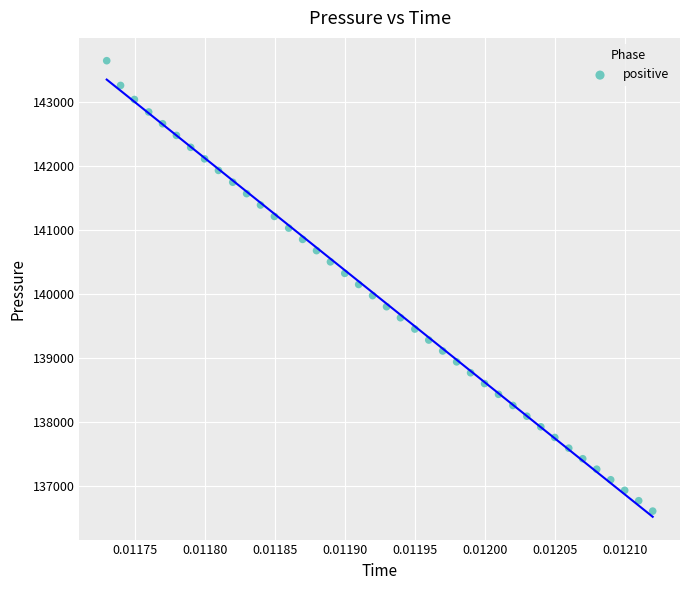

What is the range of Y values (max minus min)?

7022.6